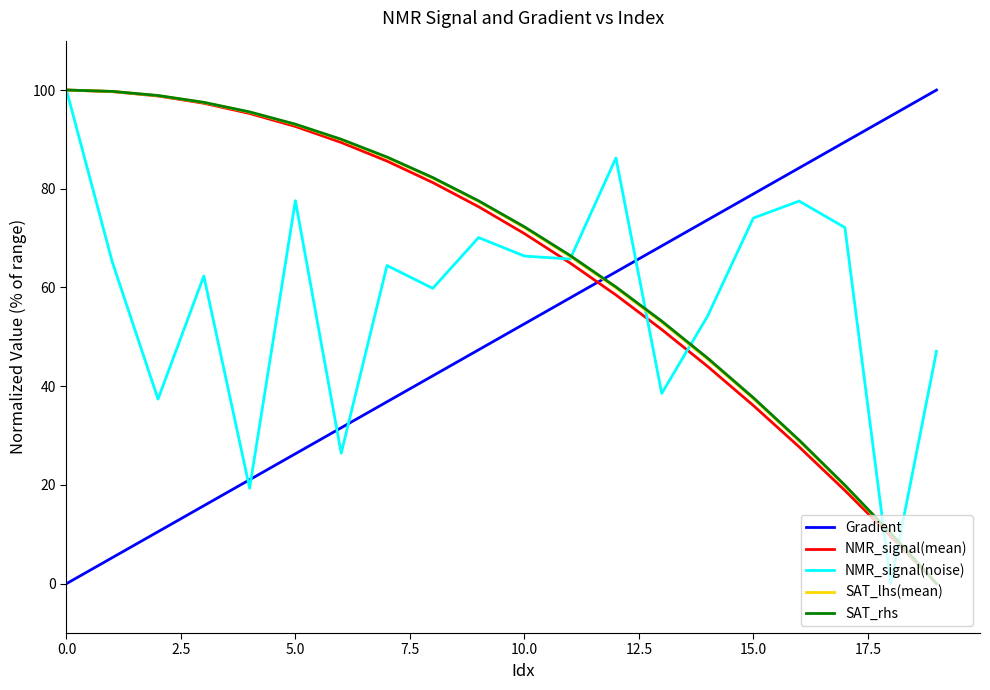

How many distinct data groups are displayed?

5